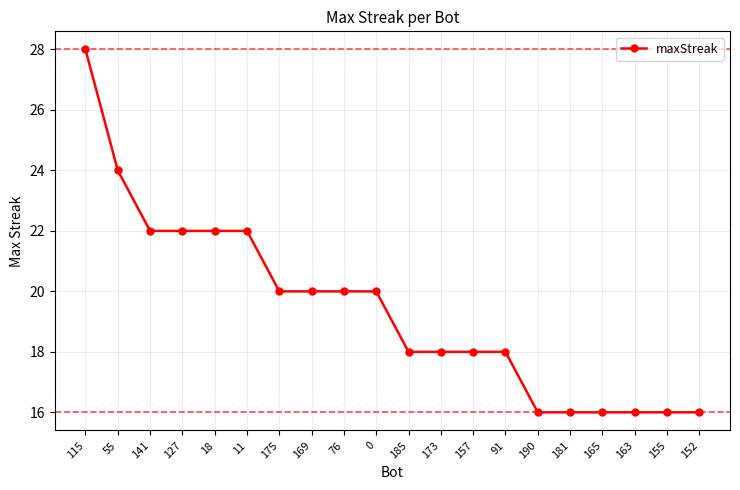

What is the maximum value shown in the chart?

28